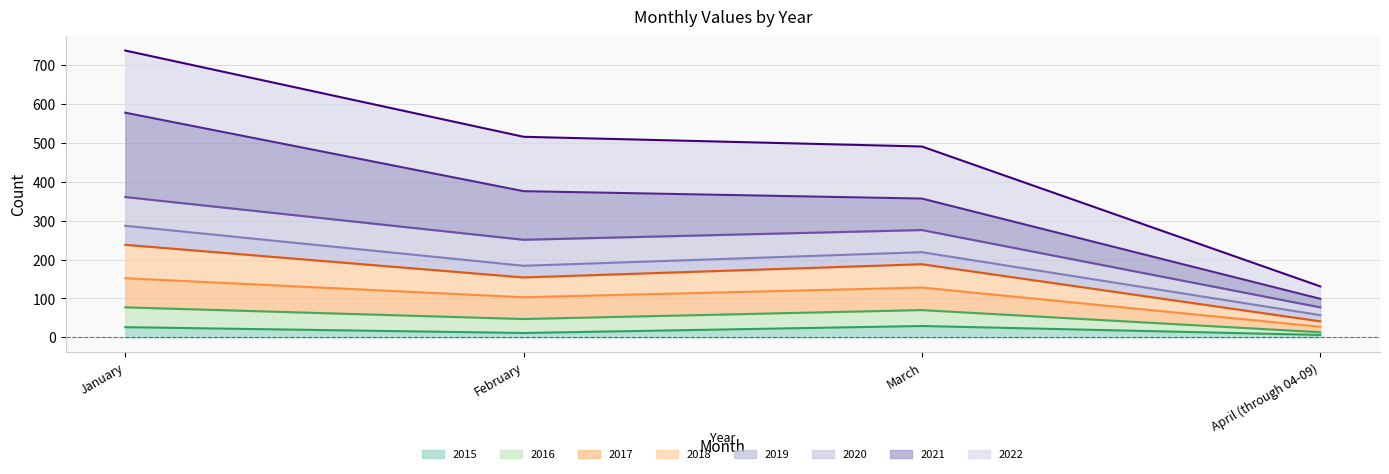

What is the total value across all series at February?

516